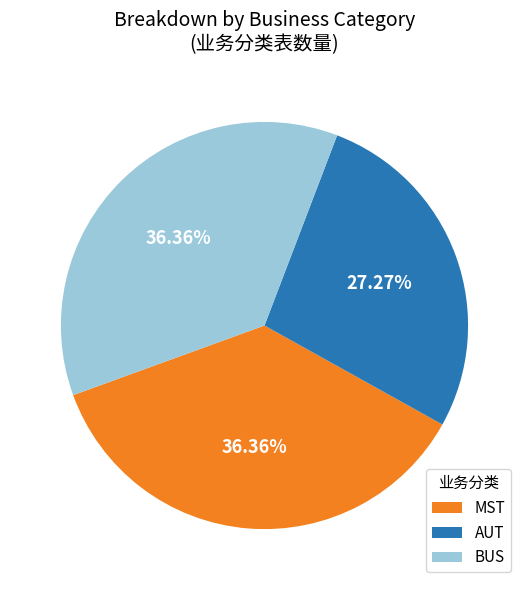

To the nearest percent, what percentage of the pie is MST?

36%